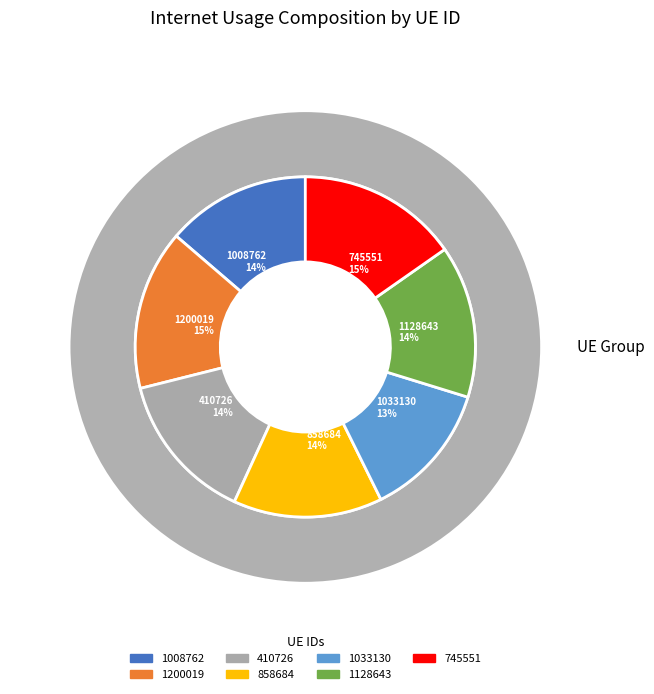

Is 745551 the majority of the pie?

No